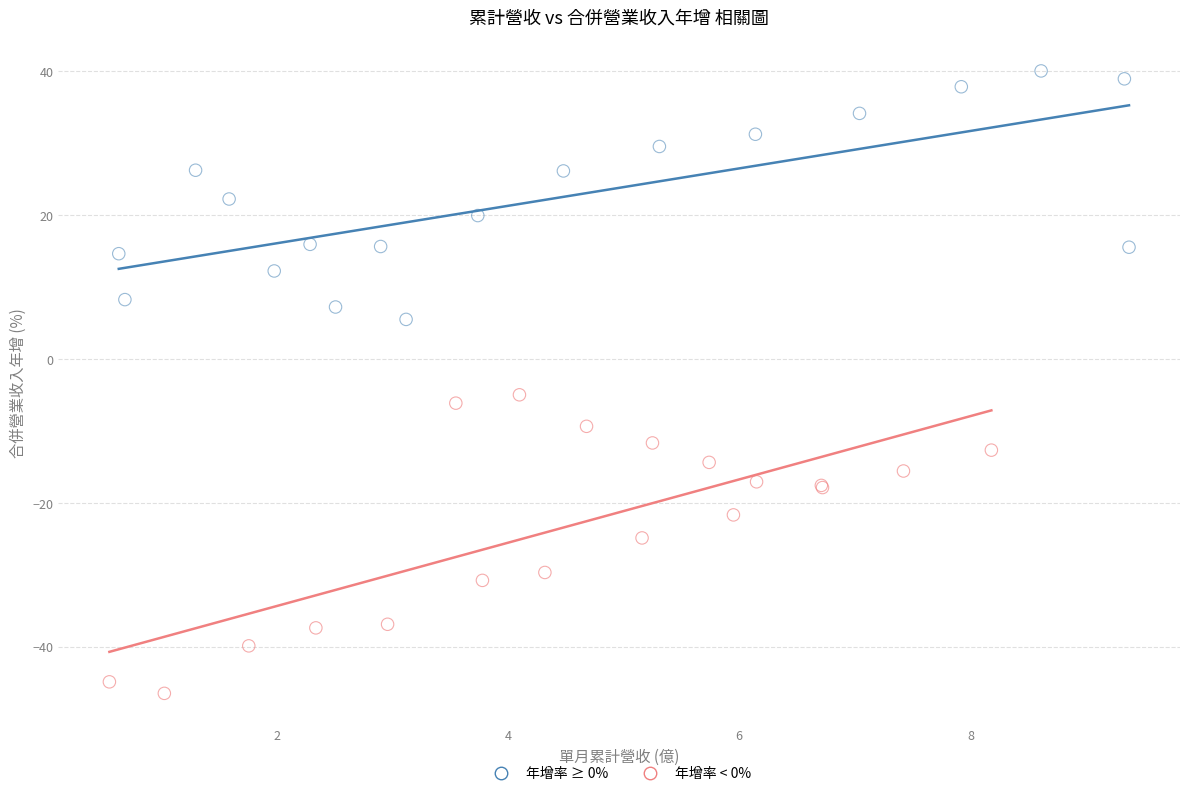

Which series contains the highest Y value?

年增率 ≥ 0%